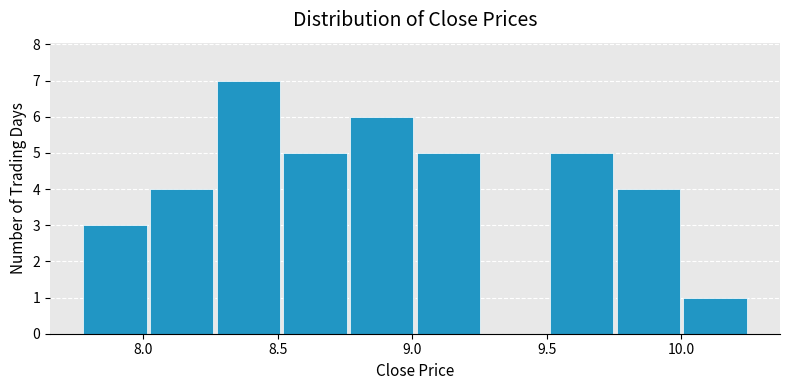

What is the height of the bar covering 8.25 to 8.50 on the x-axis? Neither the bar edges nor the heights are printed on the chart, so give them approximately, as read against the axes.

7